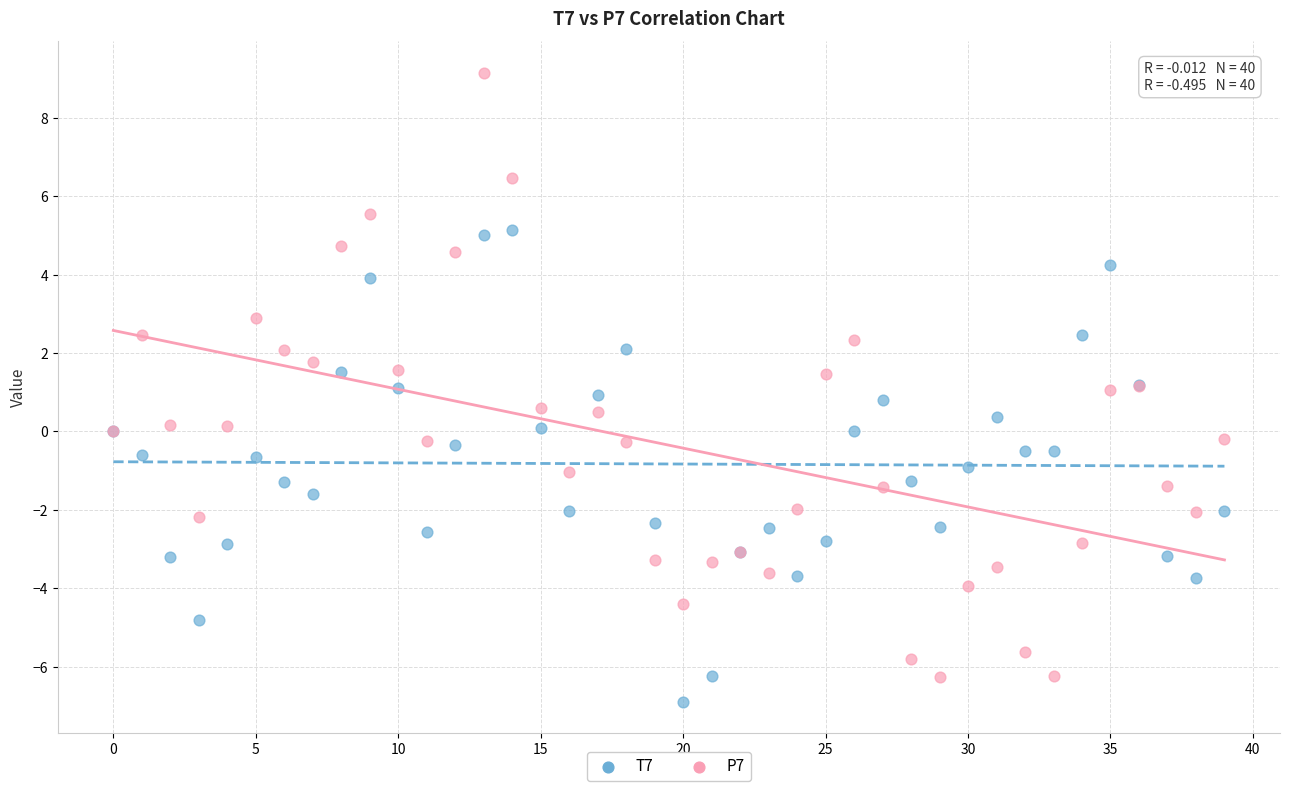

Which series has the widest spread of Y values?

P7